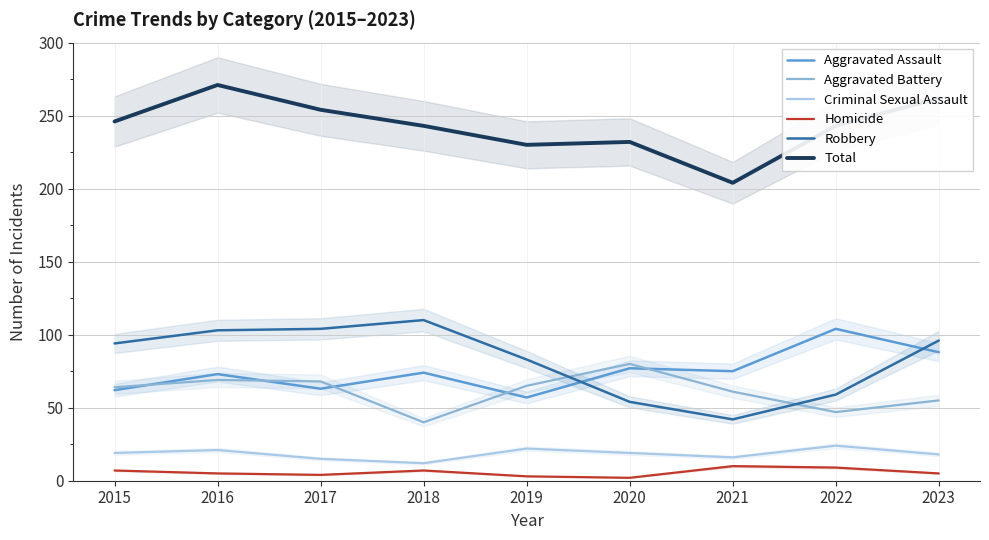

True or false: Robbery has a value of 42 at 2021.

True